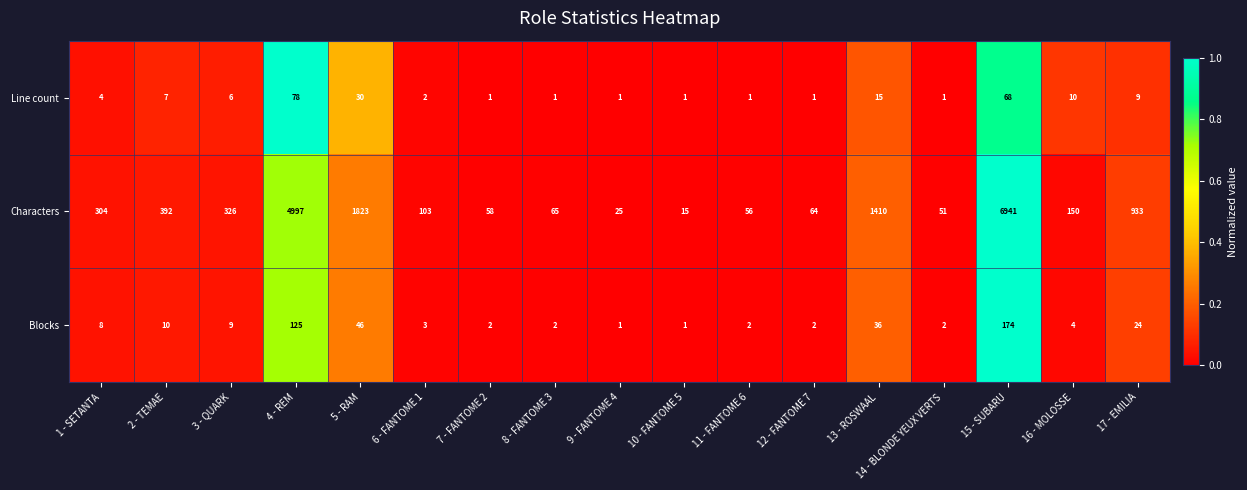

What is the maximum value shown in the chart?

6941